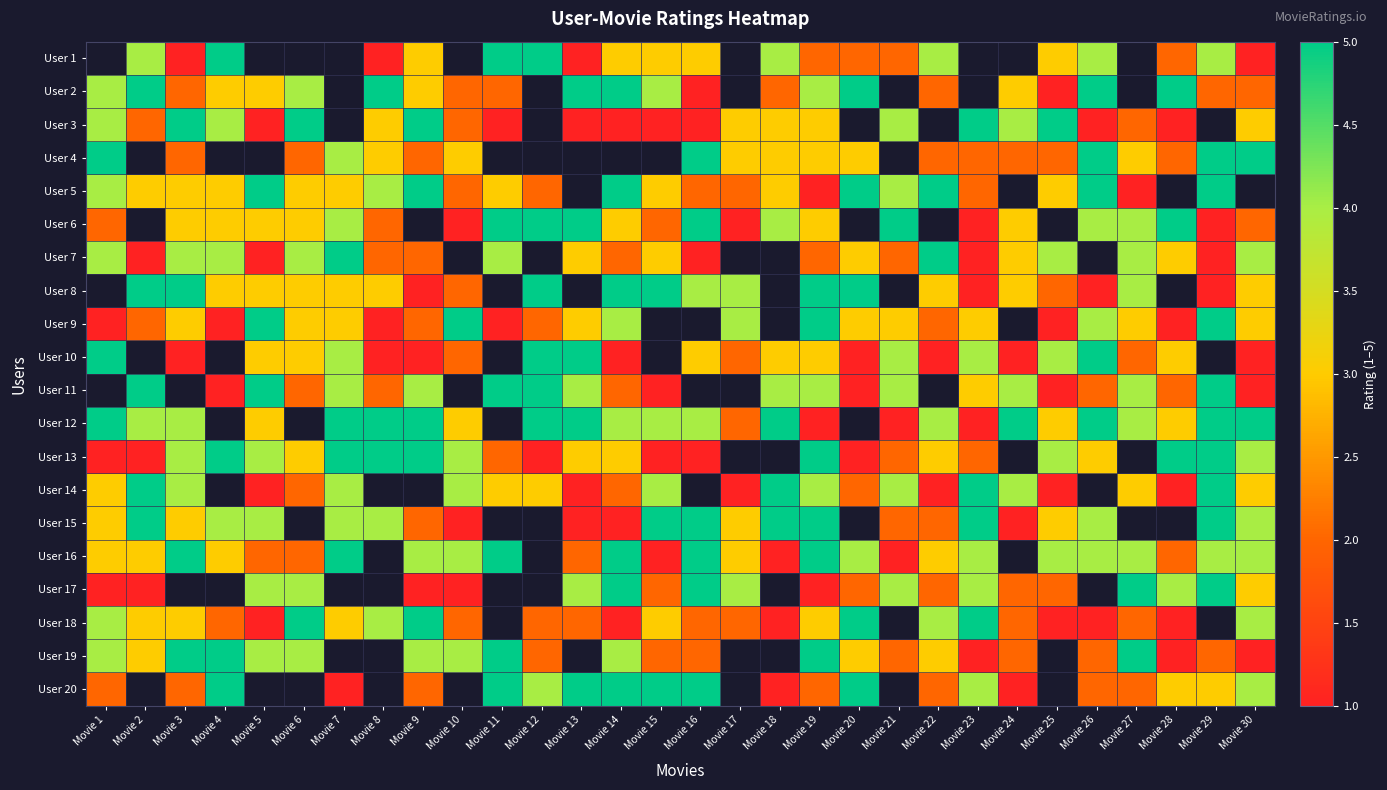

At Movie 25, list the series in order from smallest to largest.

User 2, User 9, User 11, User 14, User 18, User 4, User 8, User 17, User 1, User 5, User 3, User 6, User 12, User 15, User 7, User 10, User 13, User 16, User 19, User 20